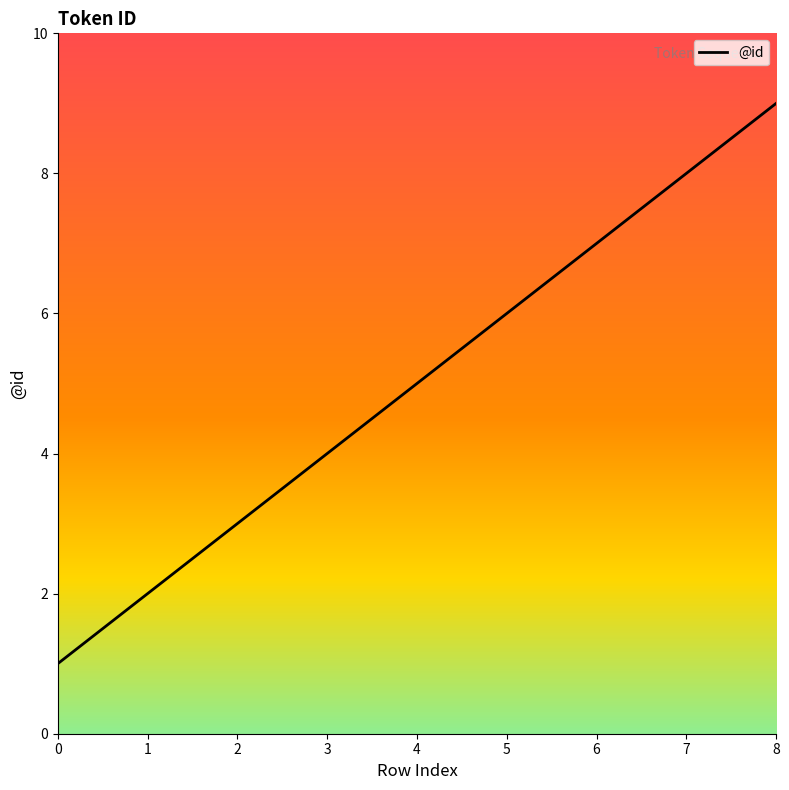

Which category has the highest value across all series?

8